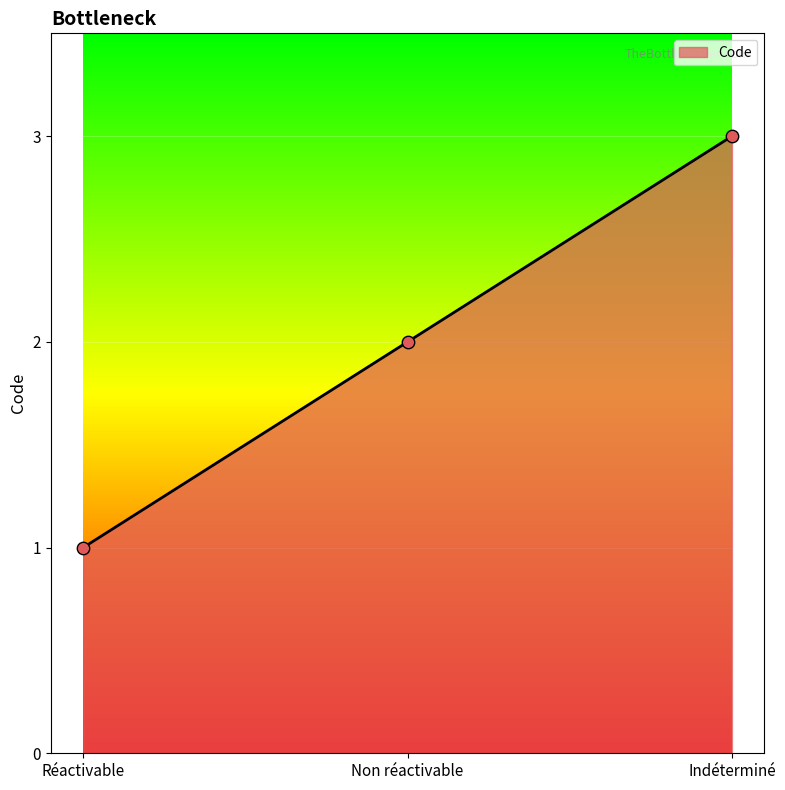

What is the ratio of the value at Indéterminé to the value at Non réactivable?

1.5